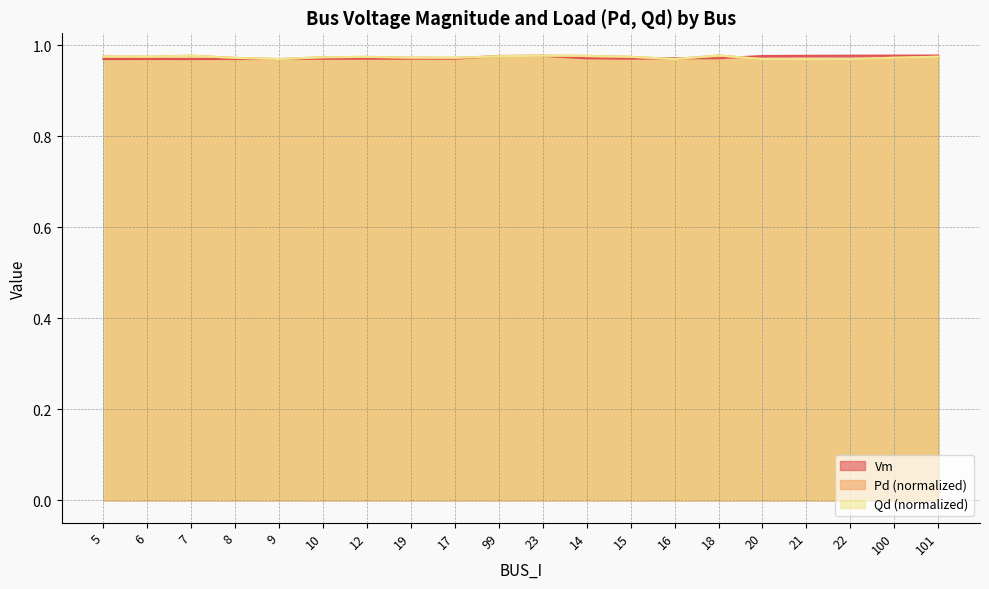

Count the number of data series in this chart.

3